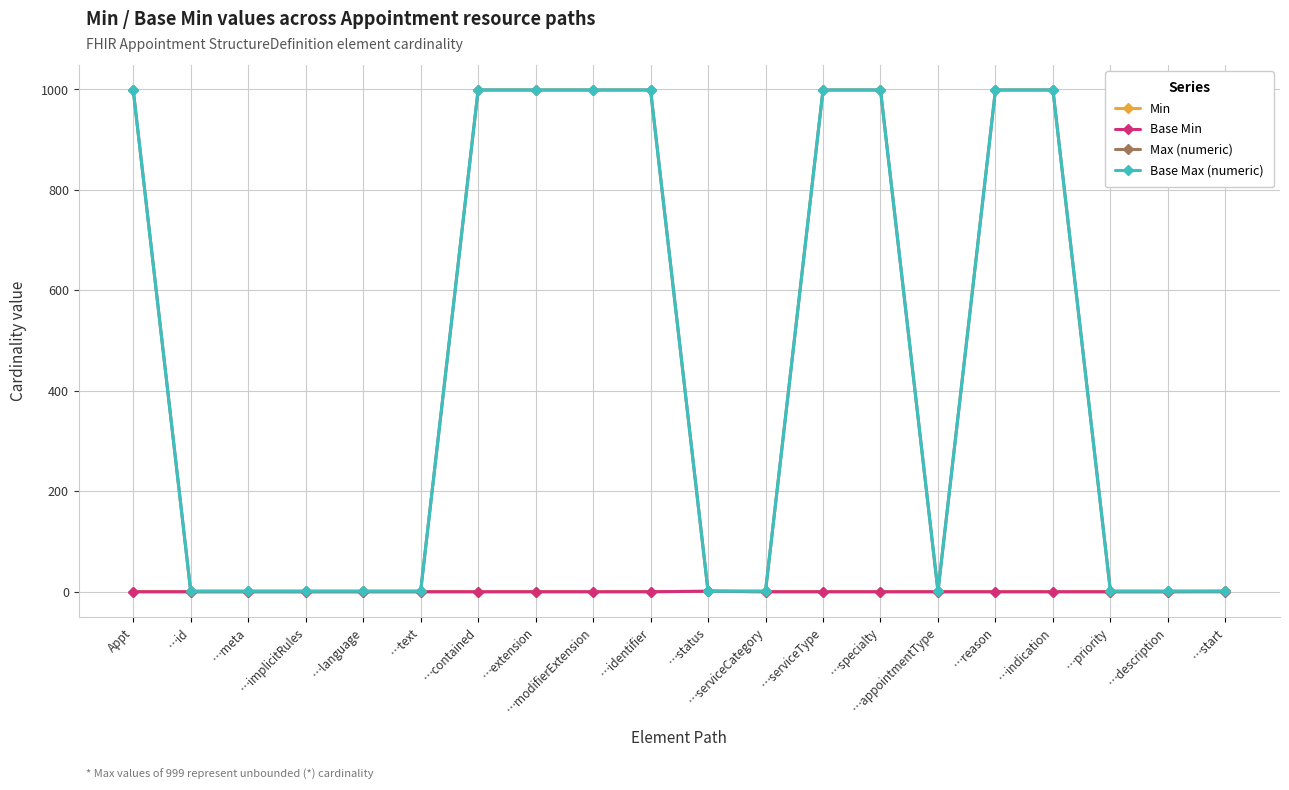

Reading left to right, extract all data points from this chart.

Min: 0	0	0	0	0	0	0	0	0	0	1	0	0	0	0	0	0	0	0	1
Base Min: 0	0	0	0	0	0	0	0	0	0	1	0	0	0	0	0	0	0	0	0
Max (numeric): 999	1	1	1	1	1	999	999	999	999	1	1	999	999	1	999	999	1	1	1
Base Max (numeric): 999	1	1	1	1	1	999	999	999	999	1	1	999	999	1	999	999	1	1	1